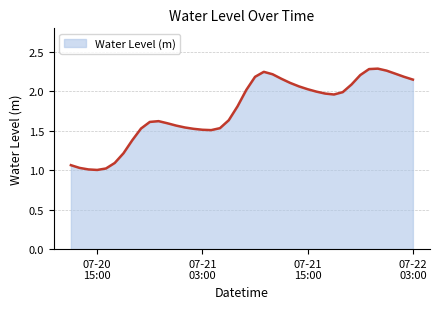

What is the difference between the maximum and minimum values?

1.3